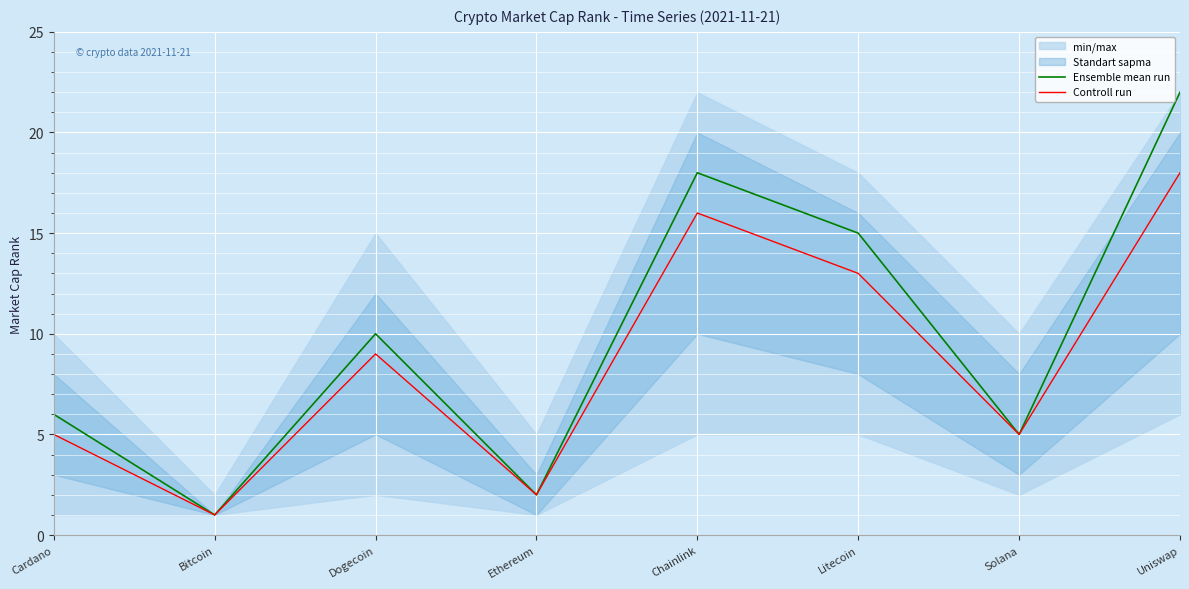

At which category does Controll run reach its first local valley?

Bitcoin